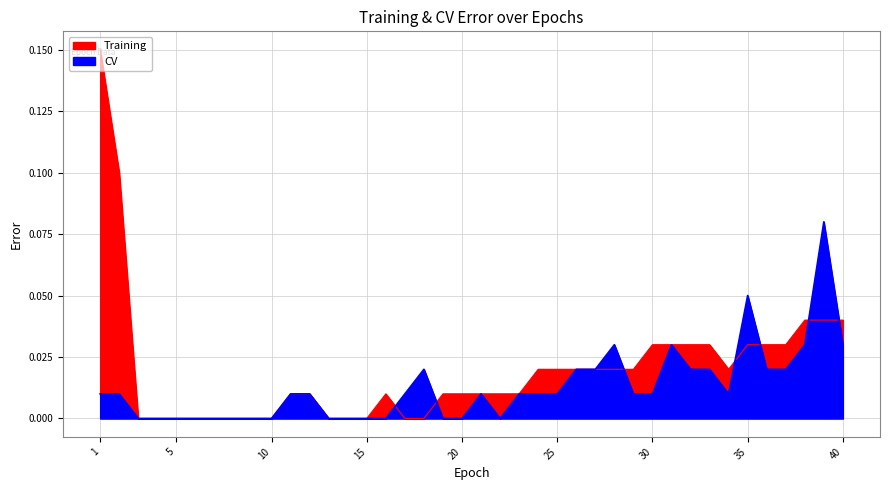

Does the chart display data point markers on the line(s)?

No